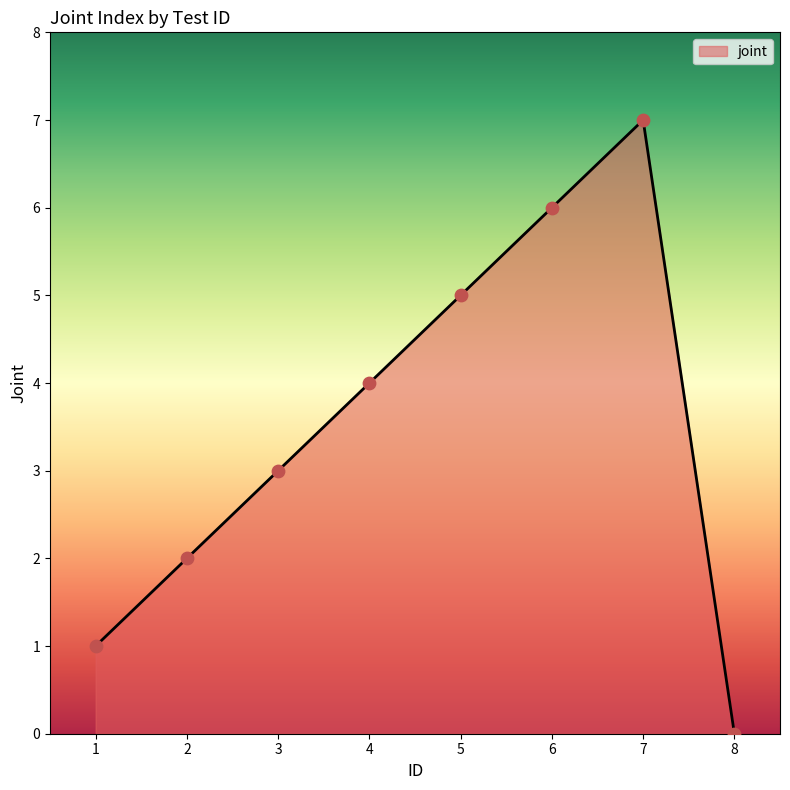

Between 8 and 6, which is larger?

6